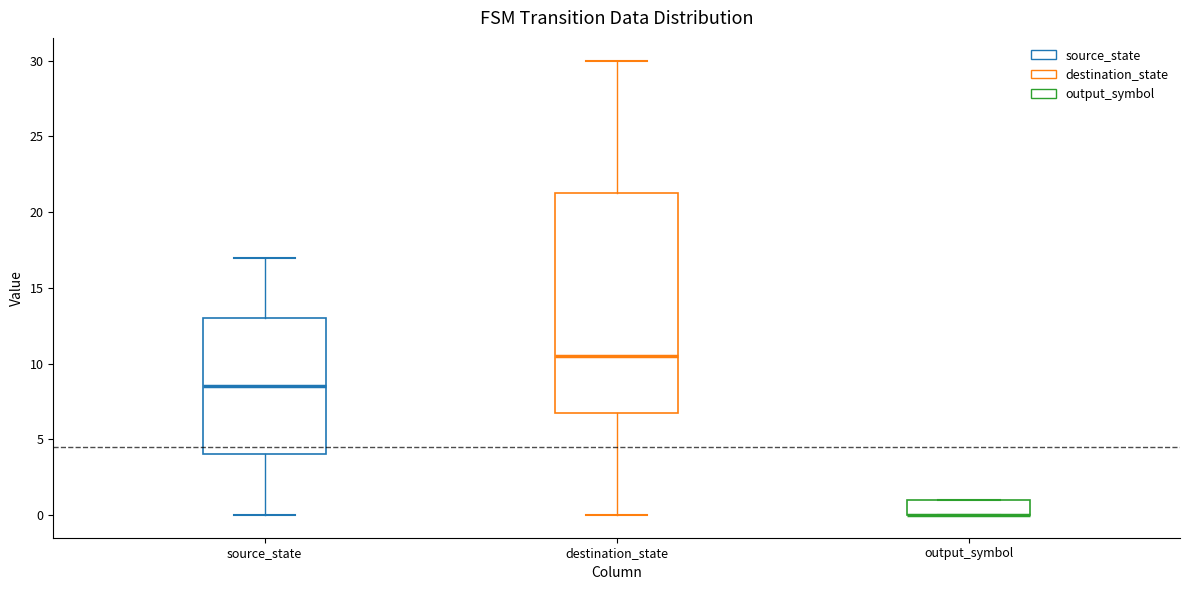

Where is the lower edge of the box for destination_state on the y-axis? The values are not printed on the chart, so give them approximately, as read against the axis.

7.0